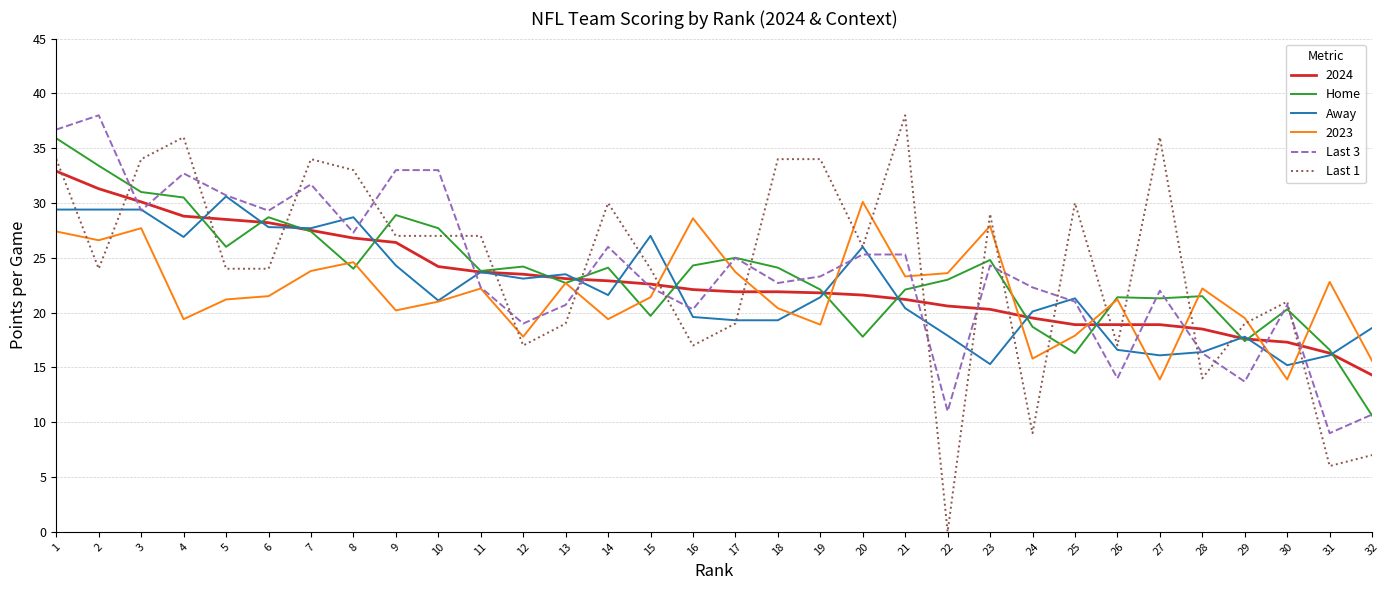

What value does the Last 1 series have at 17?

19.0